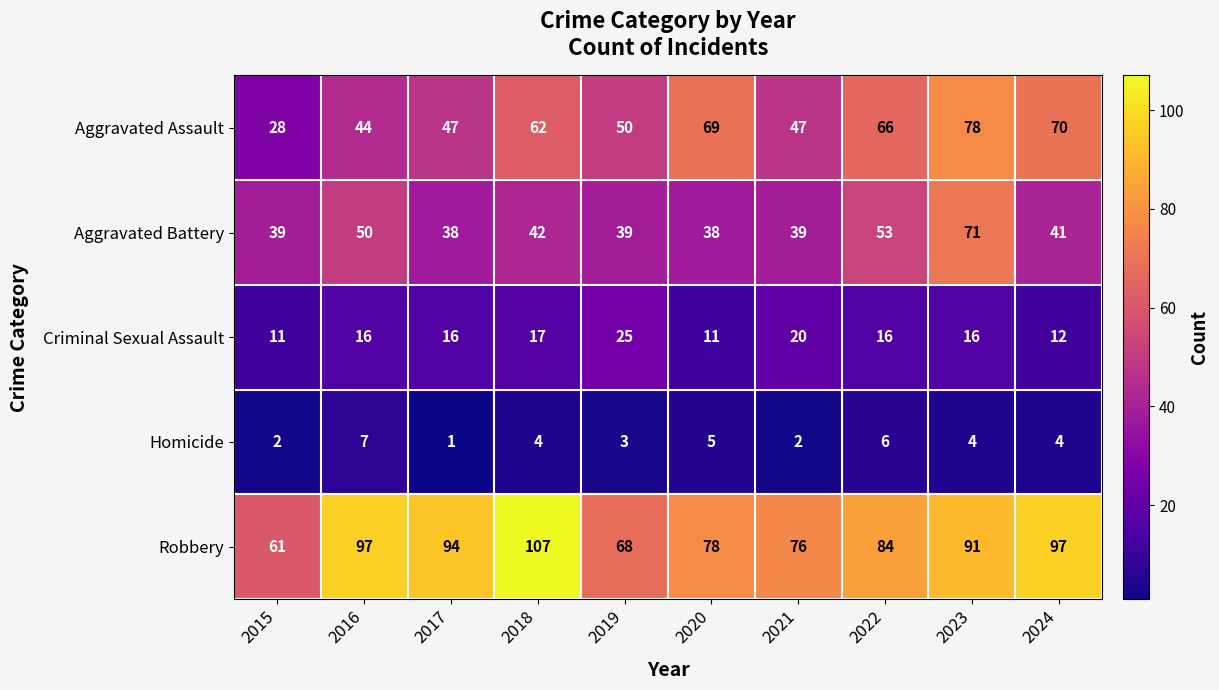

Where is Robbery nearest to the value 84?

2022